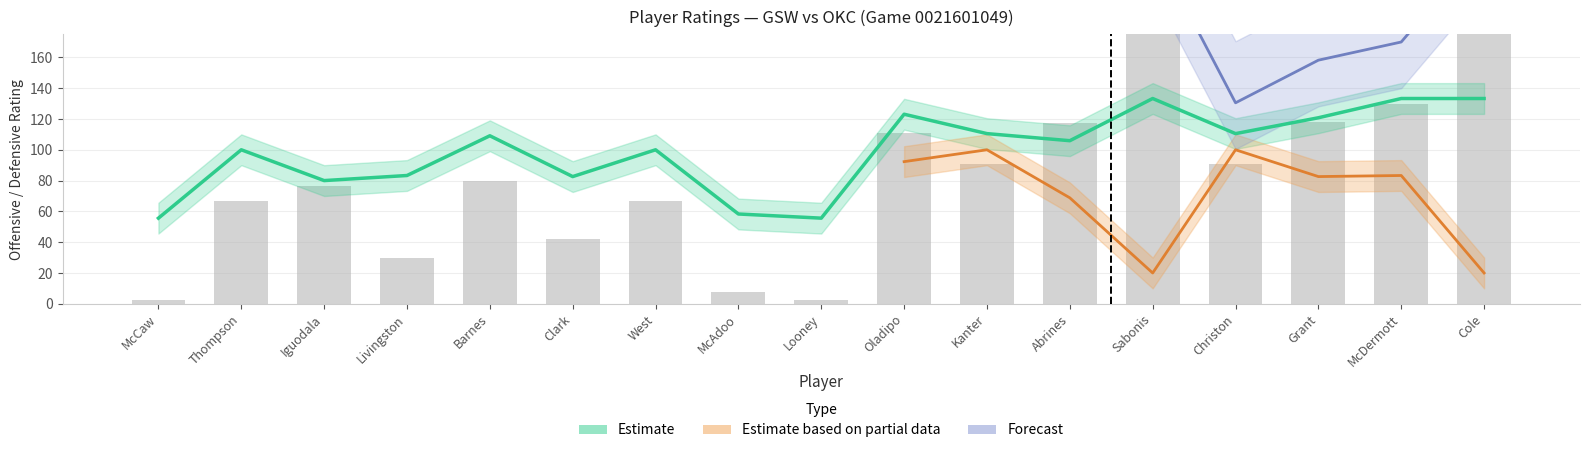

The NET_RATING series shows 292.4 at Sabonis. True or false?

False